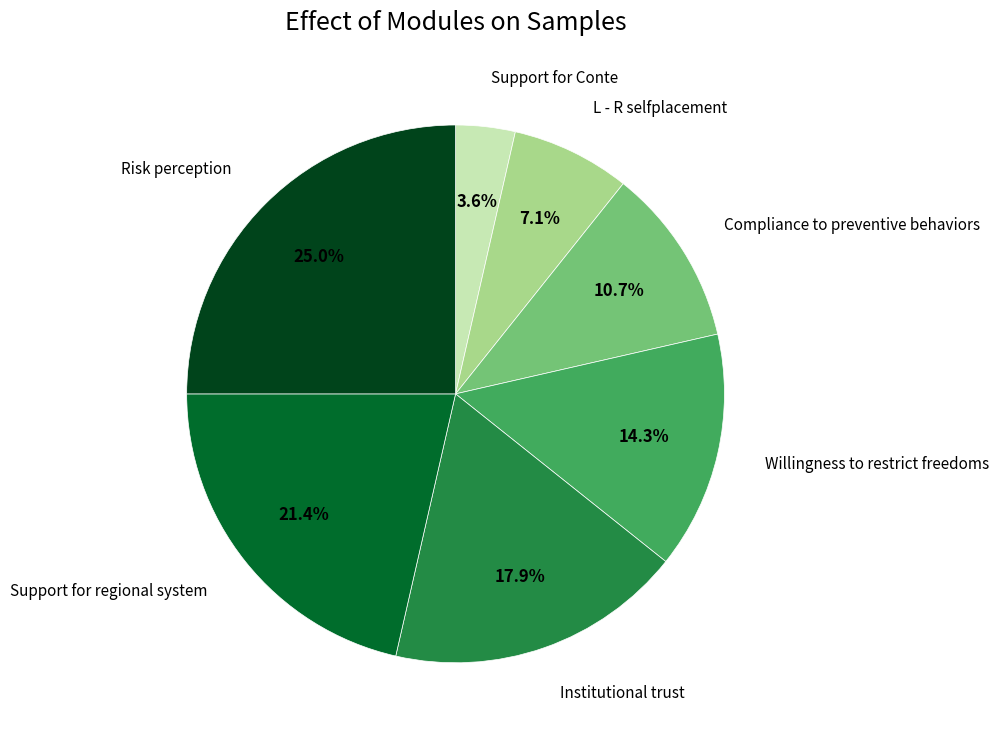

Is there a majority slice in this chart?

No